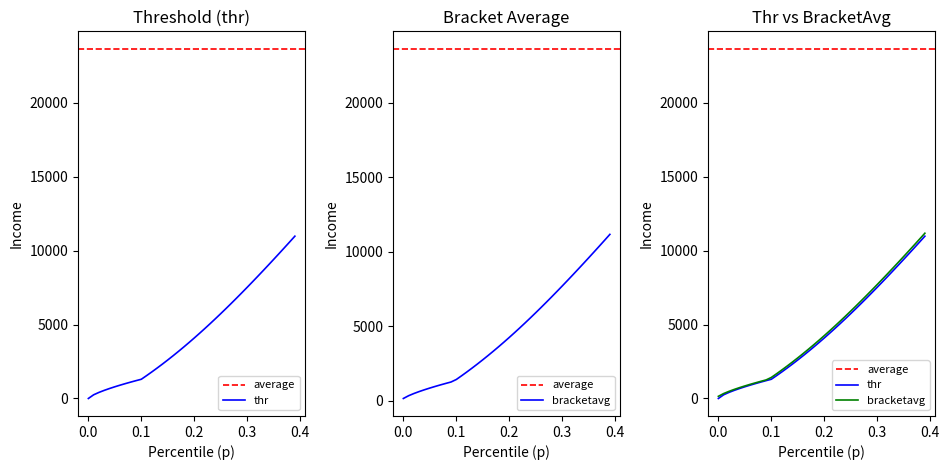

Which series has the widest spread of values?

p